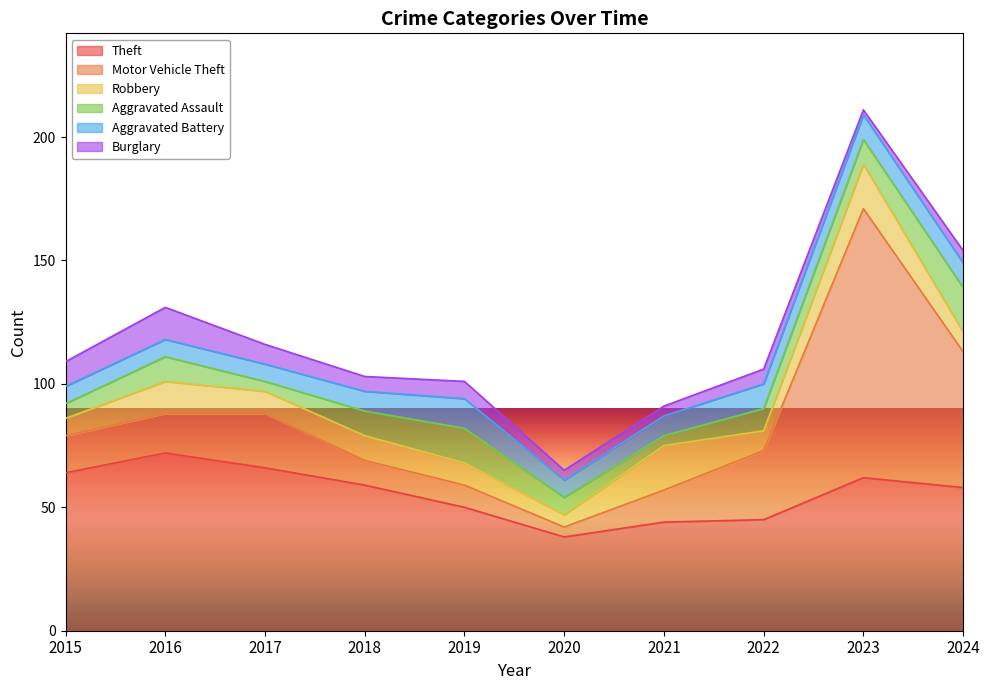

Does the chart display data point markers on the line(s)?

No